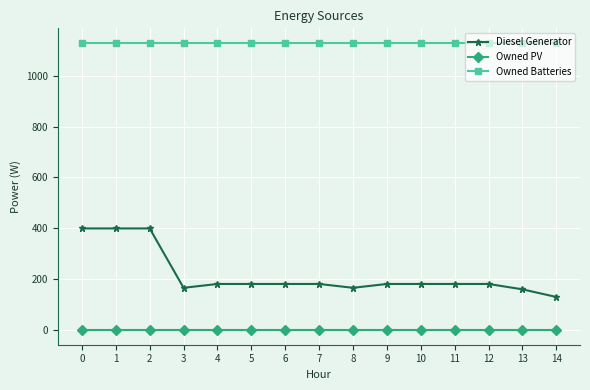

Reading right to left, list all the values displayed in this chart.

Diesel Generator: 14=131	13=161	12=182	11=182	10=182	9=182	8=167	7=182	6=182	5=182	4=182	3=167	2=400	1=400	0=400
Owned PV: 14=0	13=0	12=0	11=0	10=0	9=0	8=0	7=0	6=0	5=0	4=0	3=0	2=0	1=0	0=0
Owned Batteries: 14=1129	13=1129	12=1129	11=1129	10=1129	9=1129	8=1129	7=1129	6=1129	5=1129	4=1129	3=1129	2=1129	1=1129	0=1129